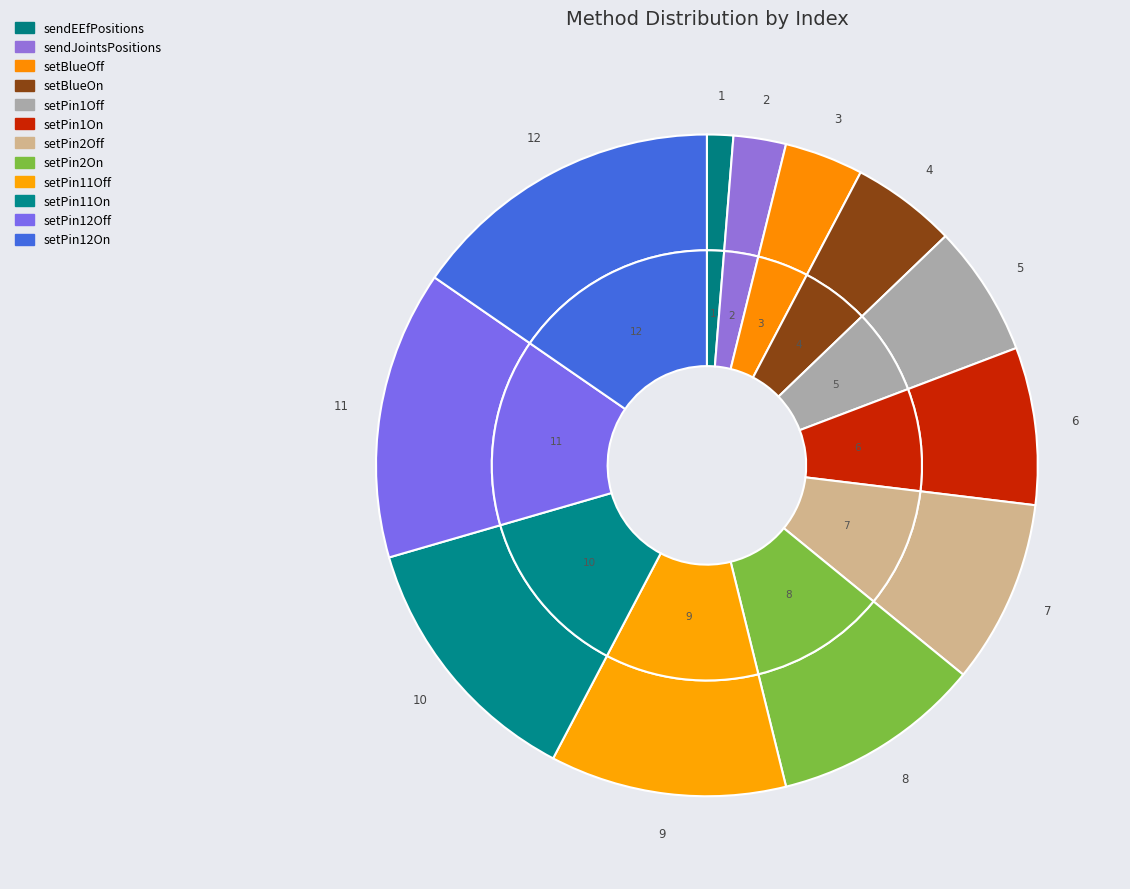

Count the number of slices in the pie.

12